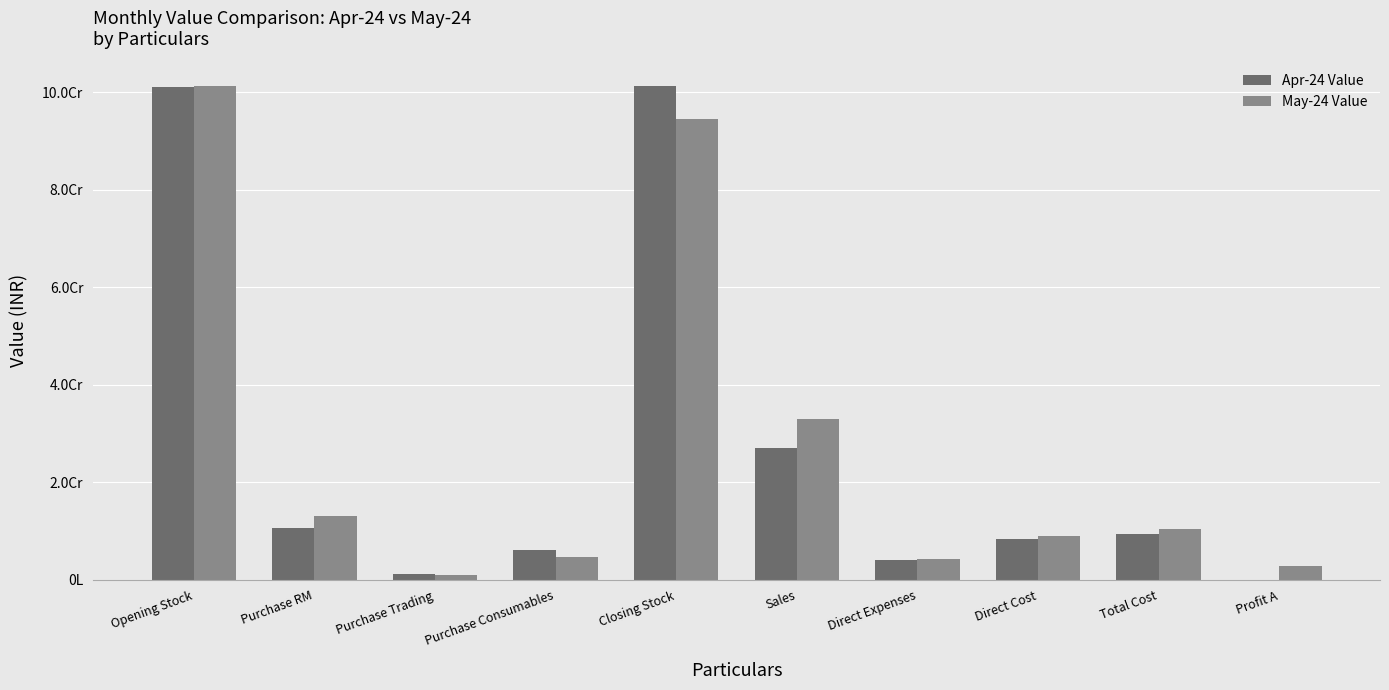

Are the bars horizontal?

No